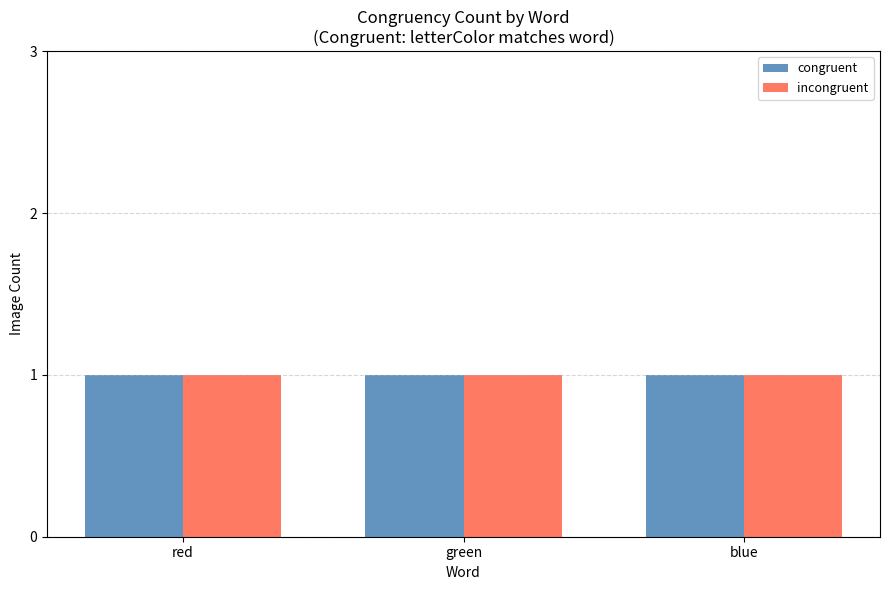

What is the approximate value at blue?

1